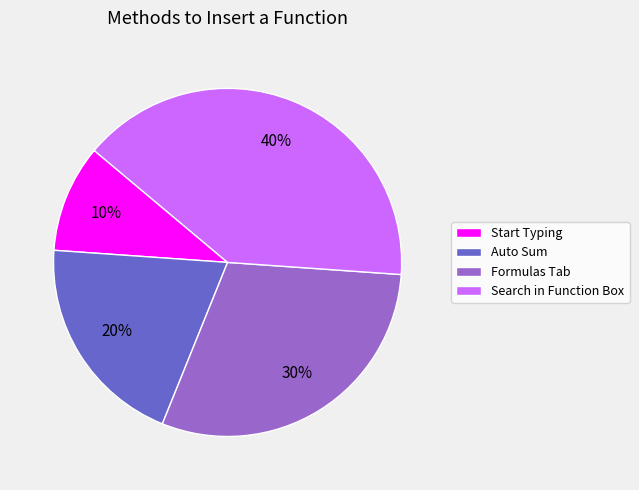

Is it true that Search in Function Box is 40% of the pie?

True